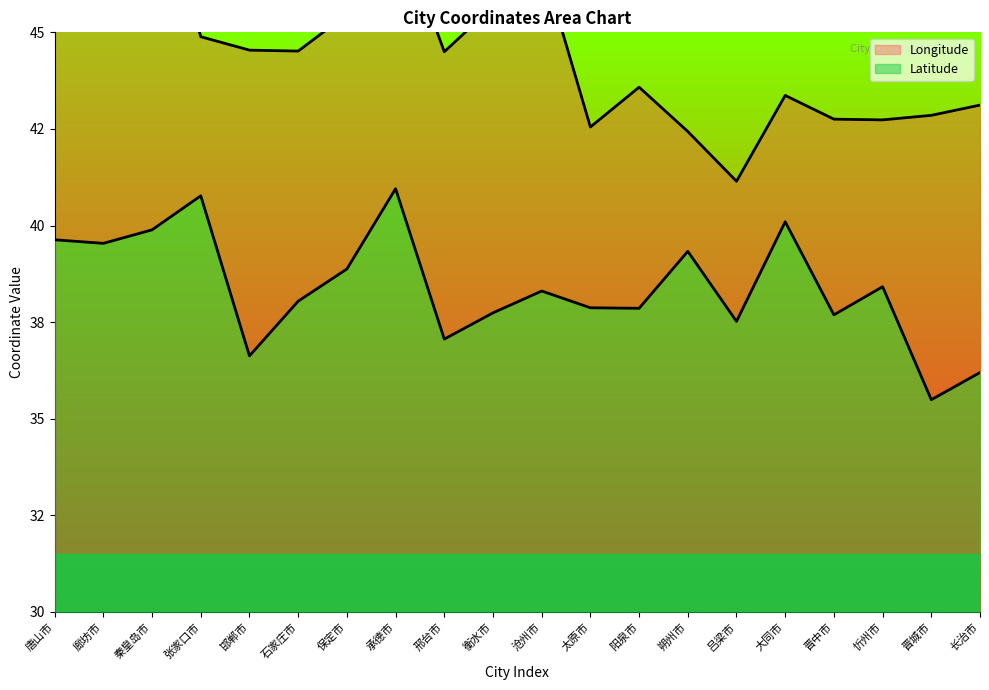

True or false: Latitude and Longitude intersect in this chart.

False